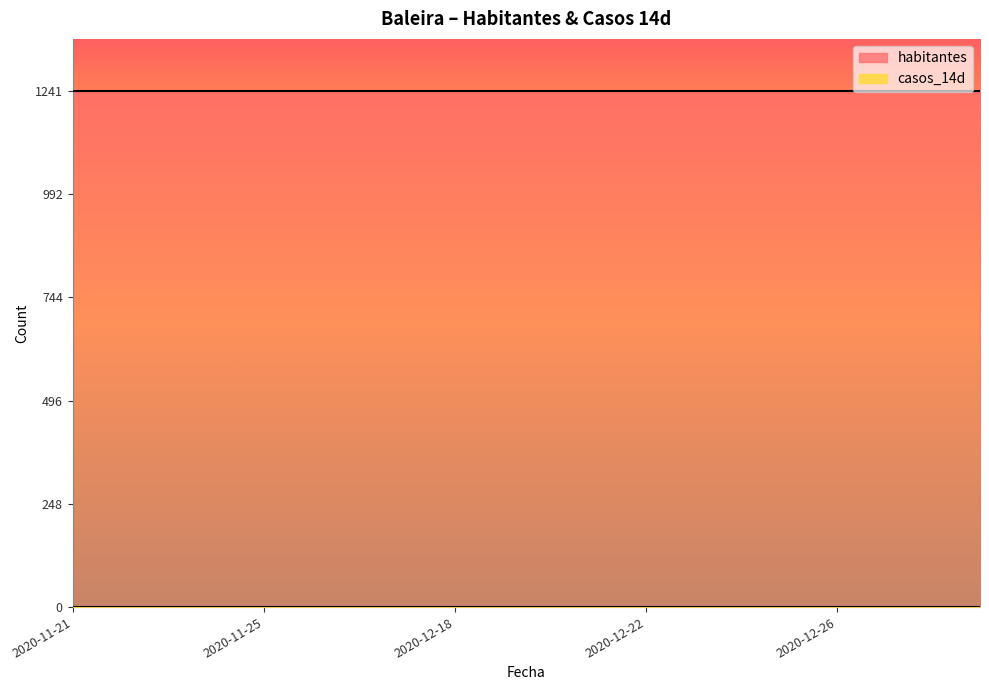

Which series has the largest range (max minus min)?

habitantes